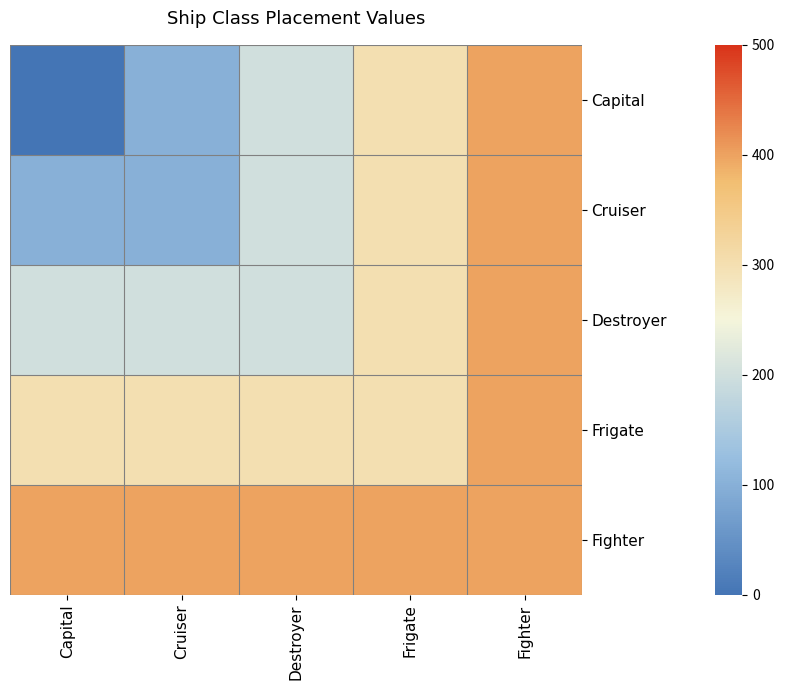

At how many categories does at least one series exceed 195?

5